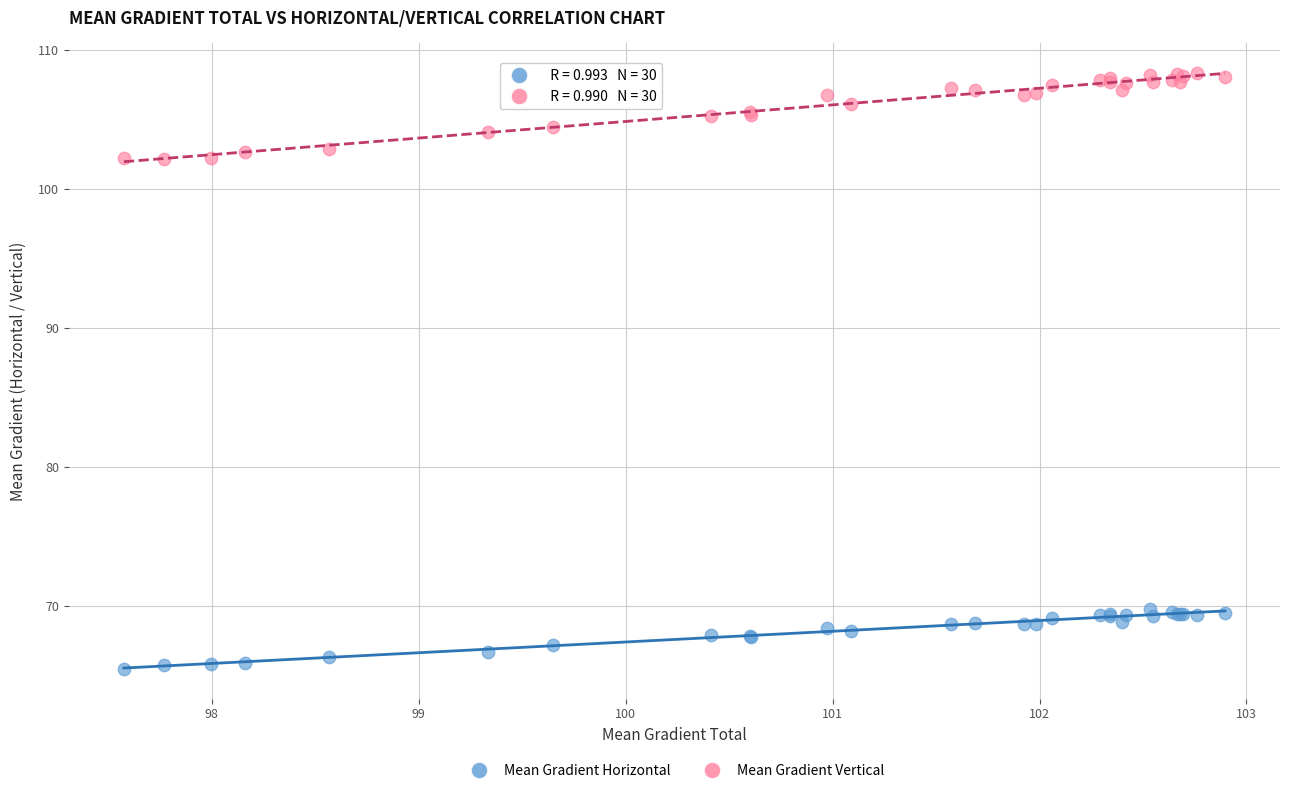

Which series contains the lowest Y value?

Mean Gradient Horizontal